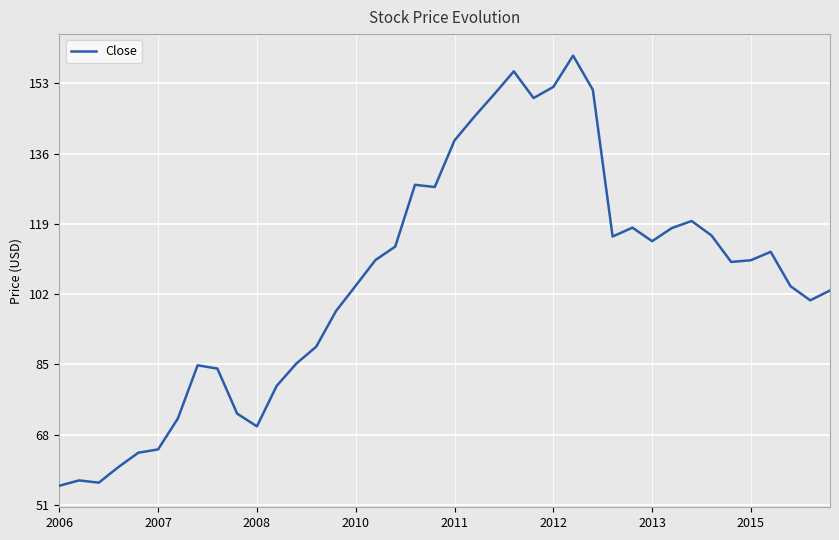

What is the difference between the maximum and minimum values?

104.1